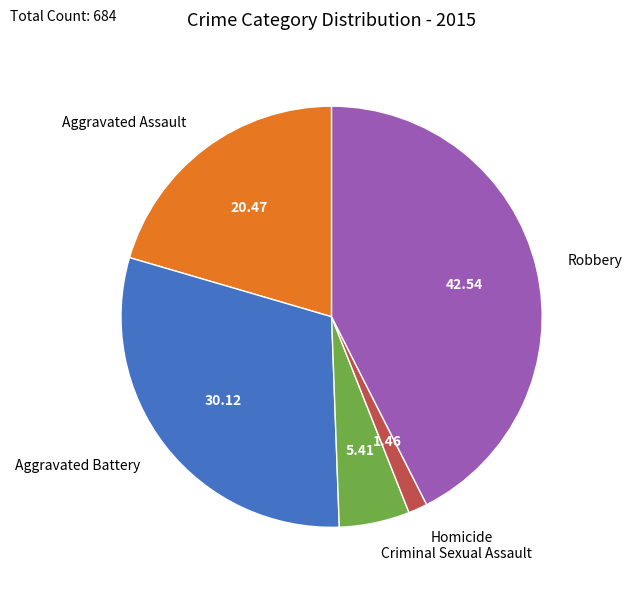

Count the number of slices in the pie.

5